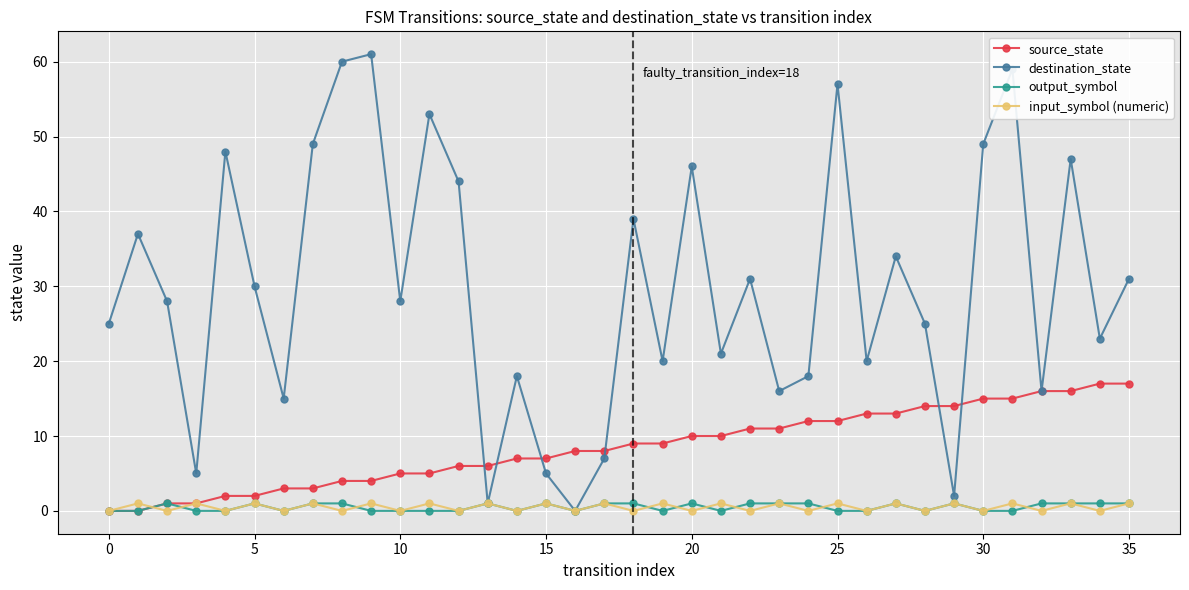

Which series has the largest range (max minus min)?

destination_state